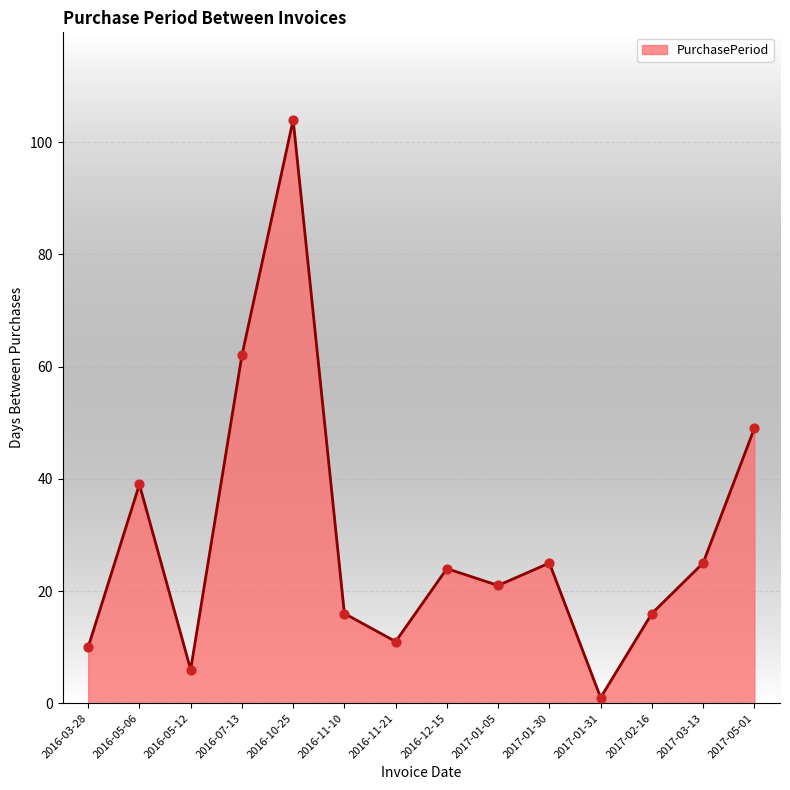

Between 2017-01-05 and 2017-01-30, which is larger?

2017-01-30